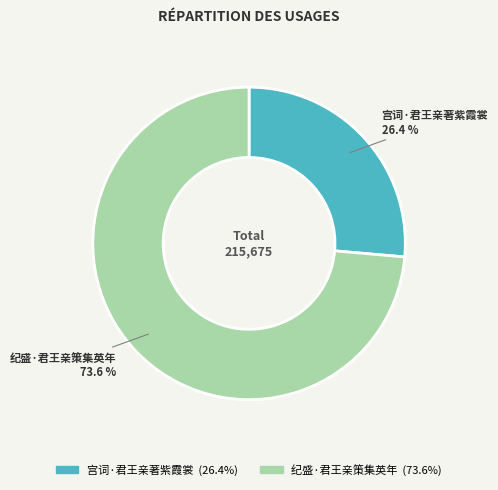

To the nearest percent, what portion does 宫词·君王亲著紫霞裳 represent?

26%